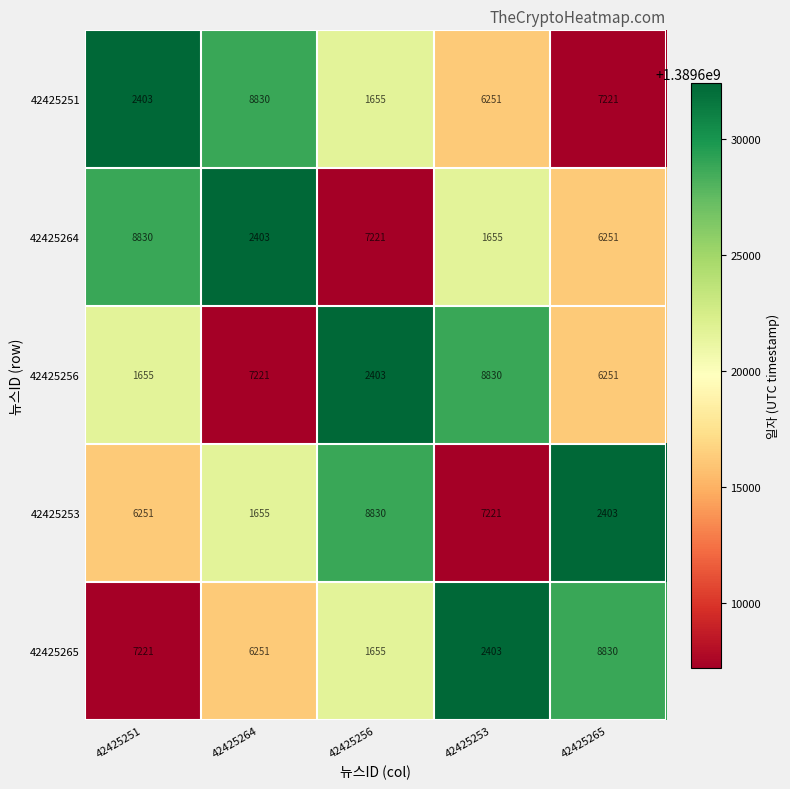

Rank the categories by 42425256 value from lowest to highest.

42425251, 42425256, 42425265, 42425264, 42425253